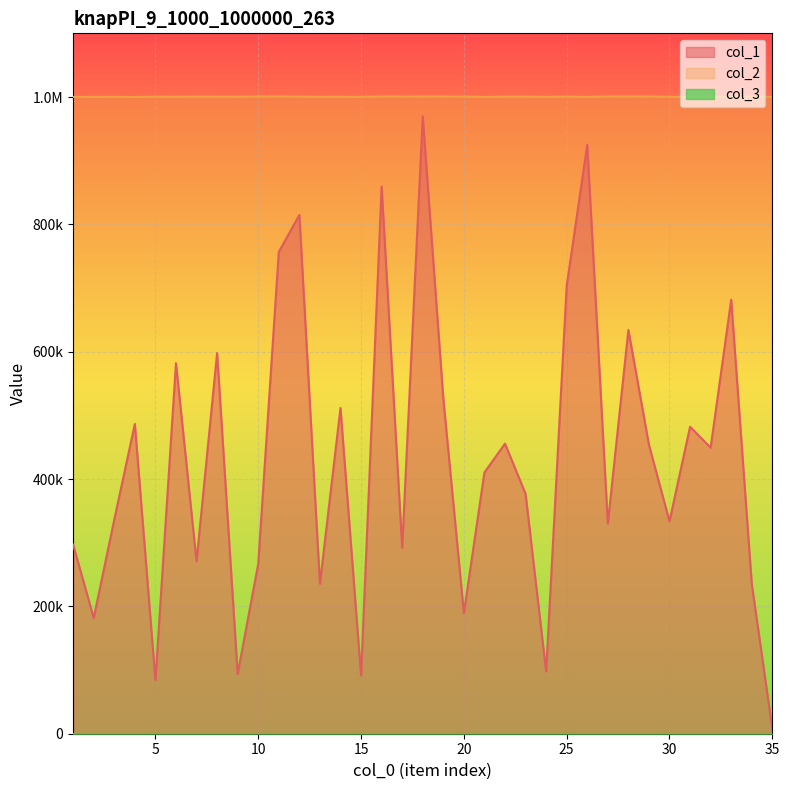

What is the spread (max minus min) of values at 2?

818382